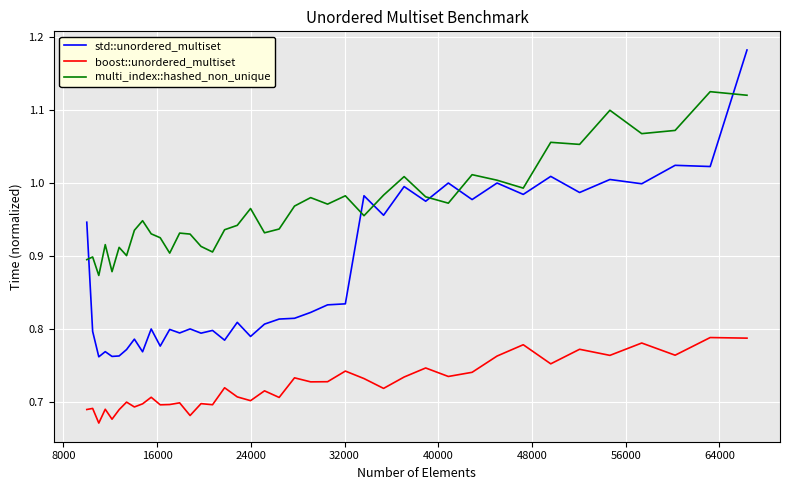

At how many categories does at least one series exceed 0?

40